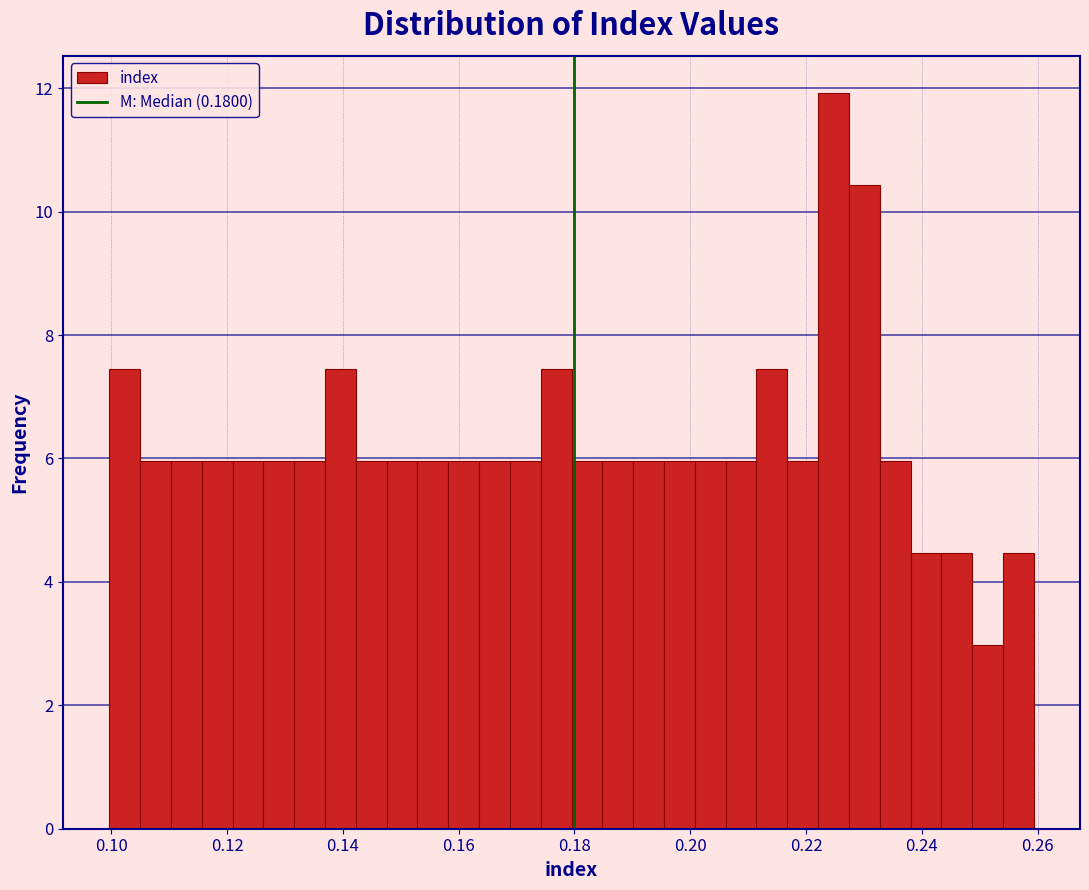

Read against the x-axis, roughly where is the centre of the tallest bar?

0.224